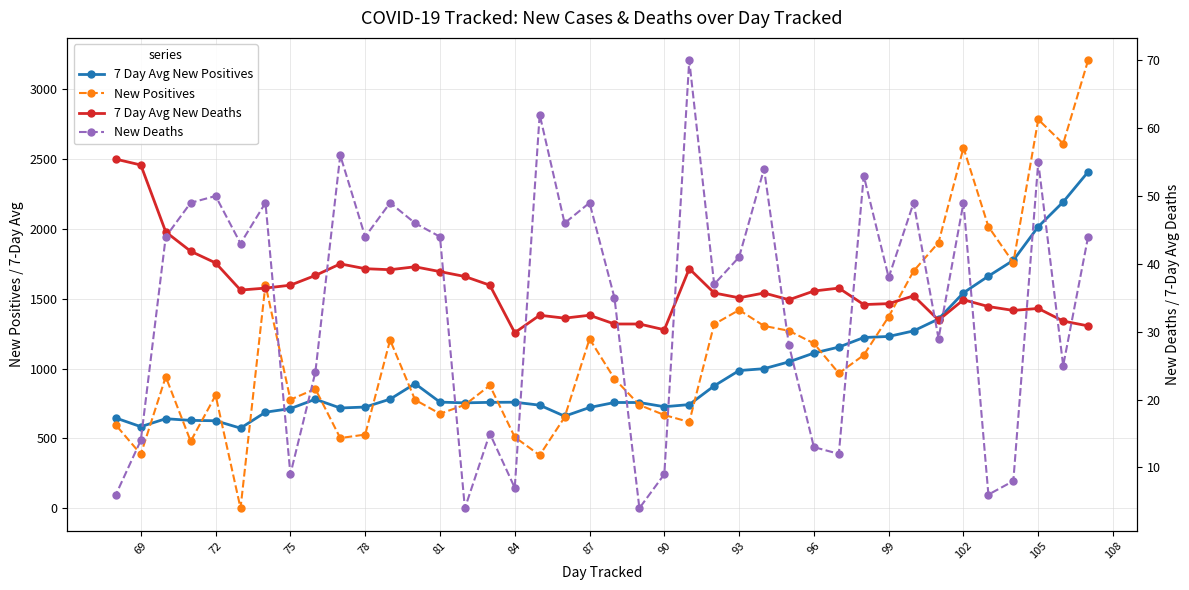

The value of New Deaths at 25 is 2.5. True or false?

False